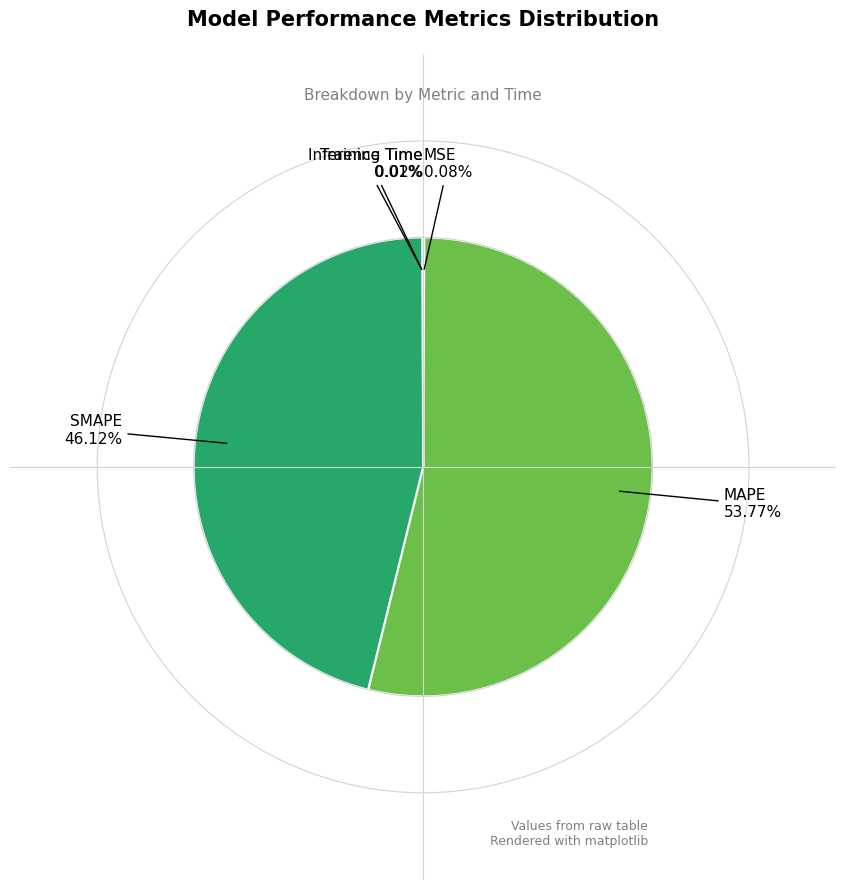

Does any single category account for the majority?

Yes